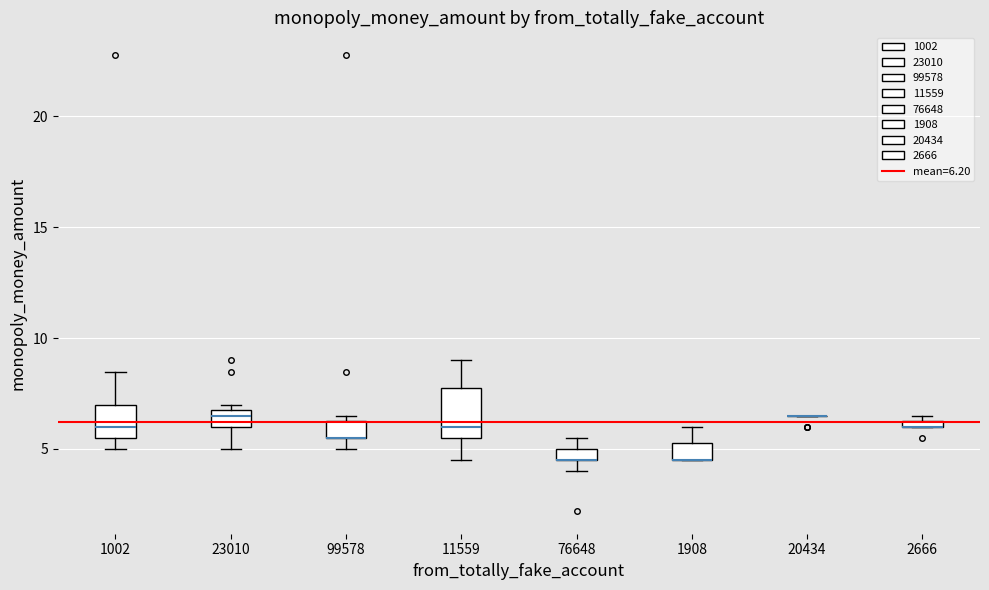

Comparing the boxes themselves (not the whiskers), which one is the tallest?

11559